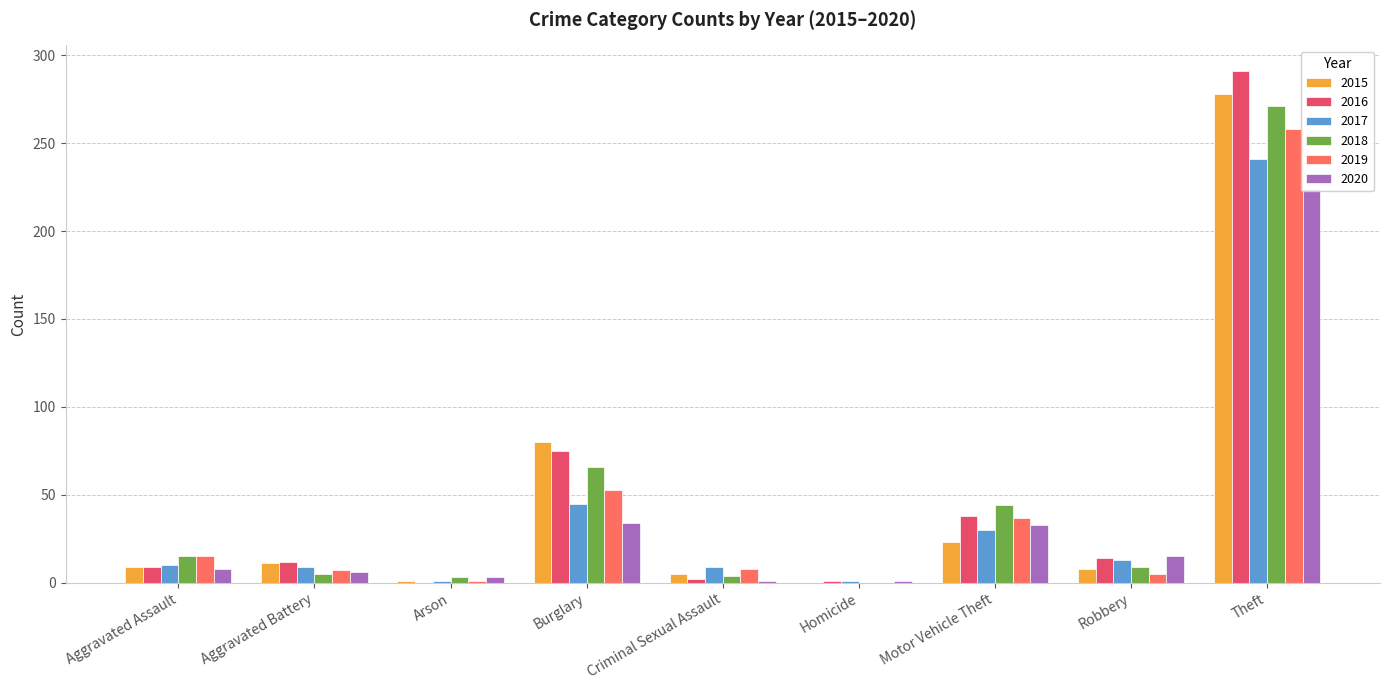

The 2015 series shows 5 at Criminal Sexual Assault. True or false?

True